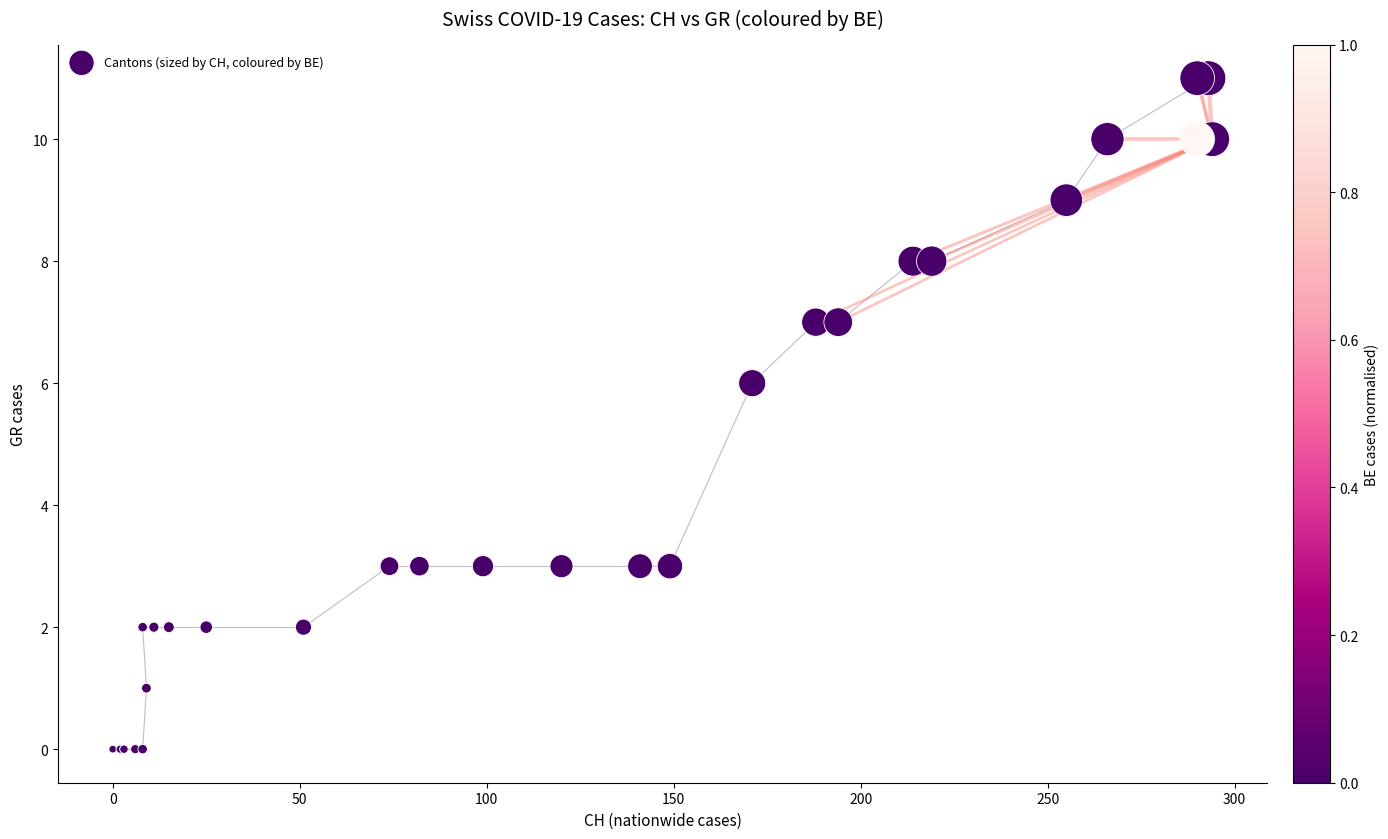

What Y value in the scatter plot is closest to 5?

6